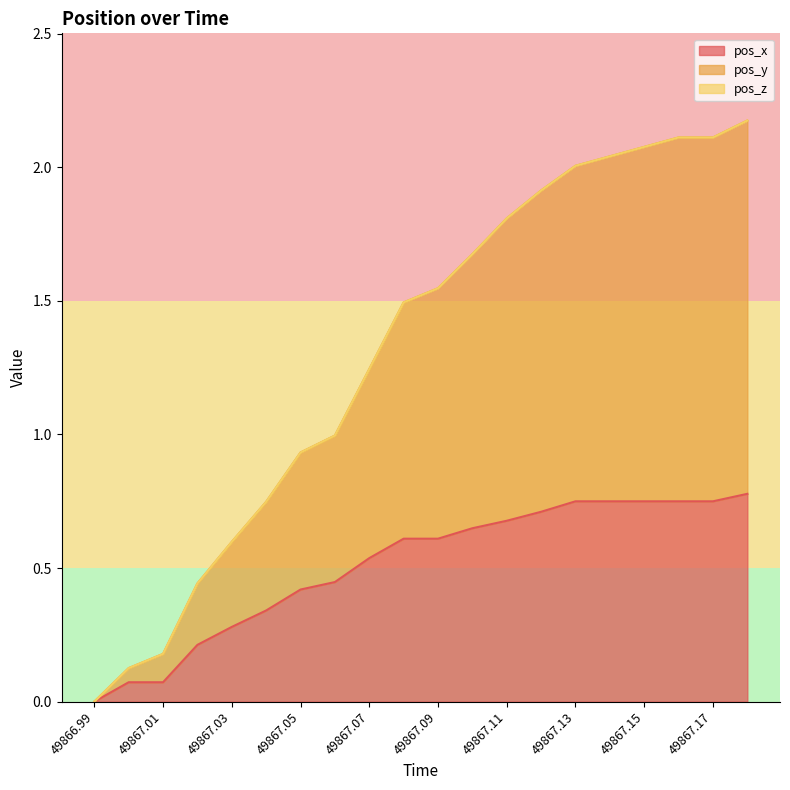

The pos_x series shows 0.3 at 49867.11. True or false?

False